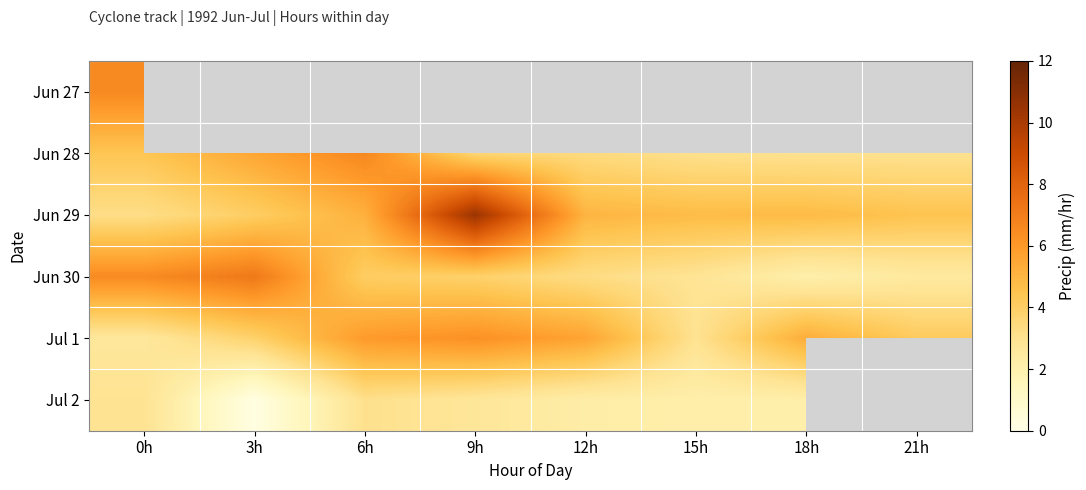

True or false: Jun 30 has a value of 3.6 at 18h.

False